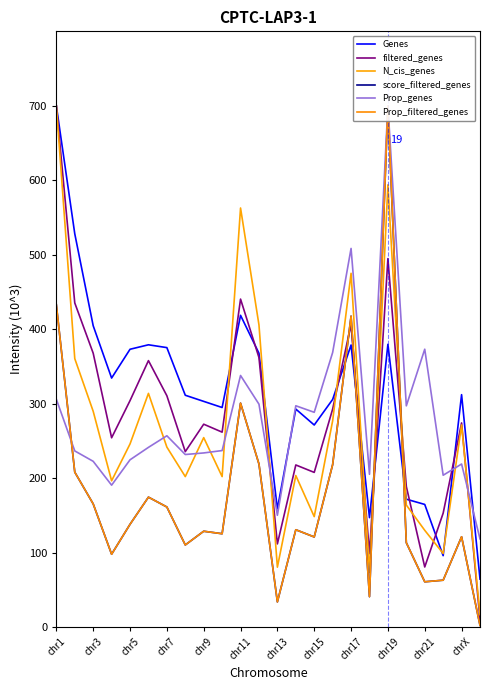

What are all the series names shown in the legend?

Genes, filtered_genes, N_cis_genes, score_filtered_genes, Prop_genes, Prop_filtered_genes